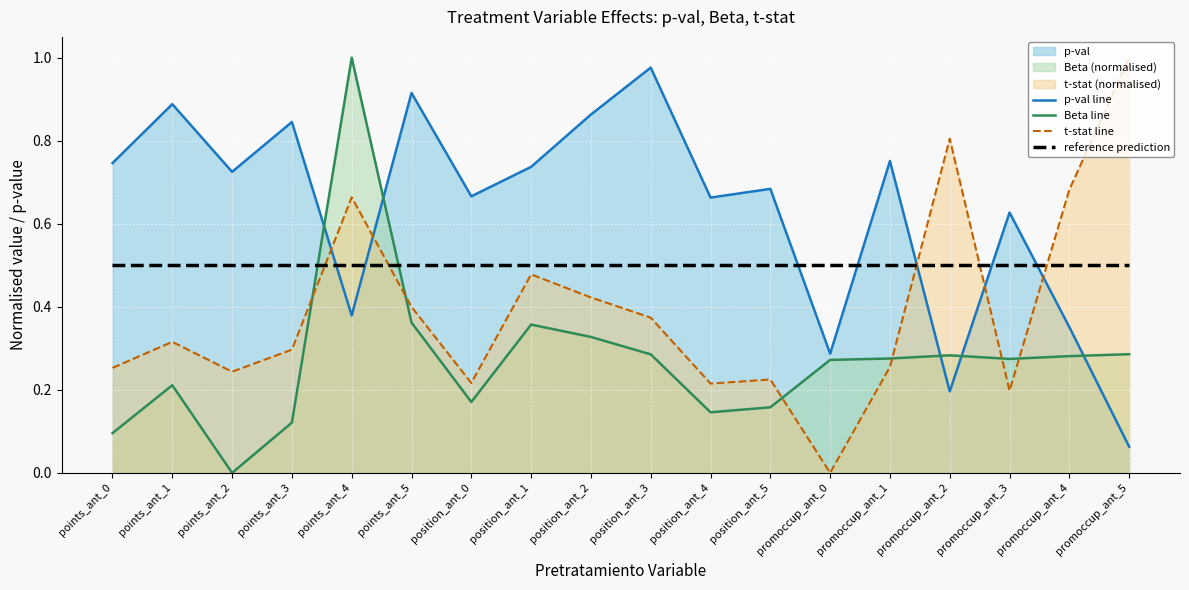

What is the sum of the reference prediction values at promoccup_ant_3 and points_ant_5?

1.0